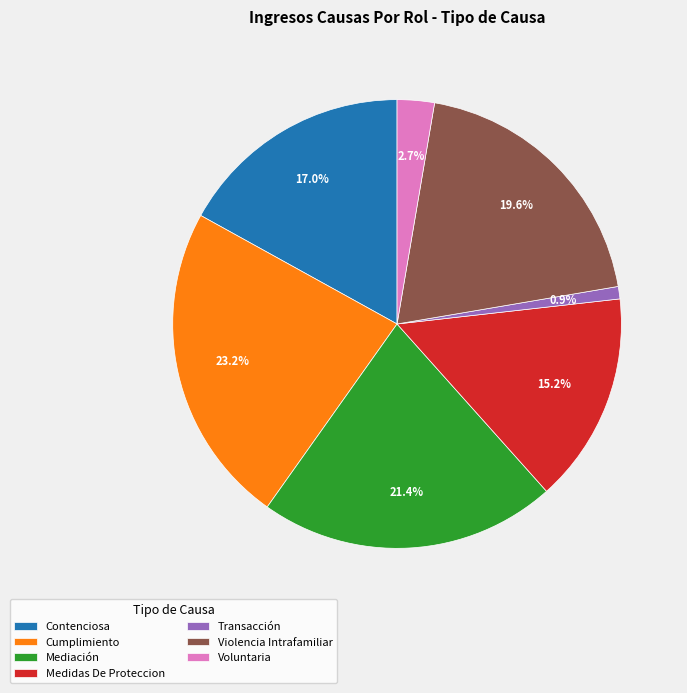

Count the number of slices in the pie.

7